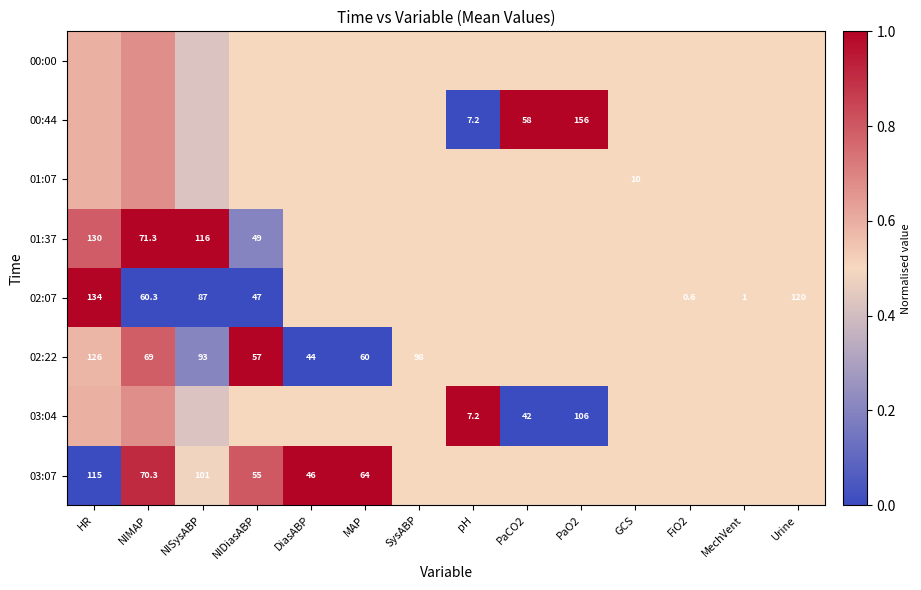

What is the highest value of the 02:22 series?

1.0